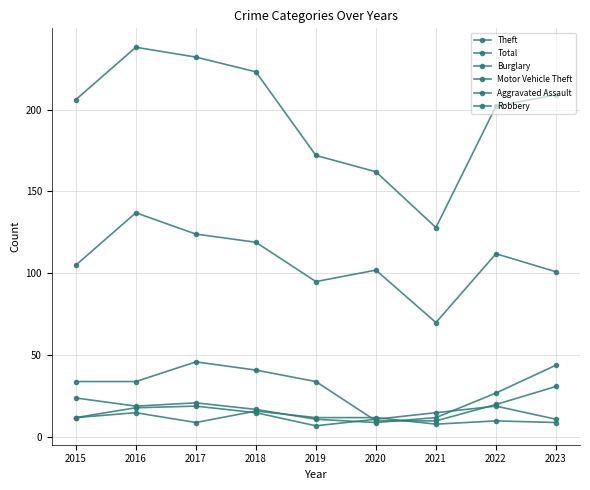

Which label corresponds to the smallest value in the chart?

2019